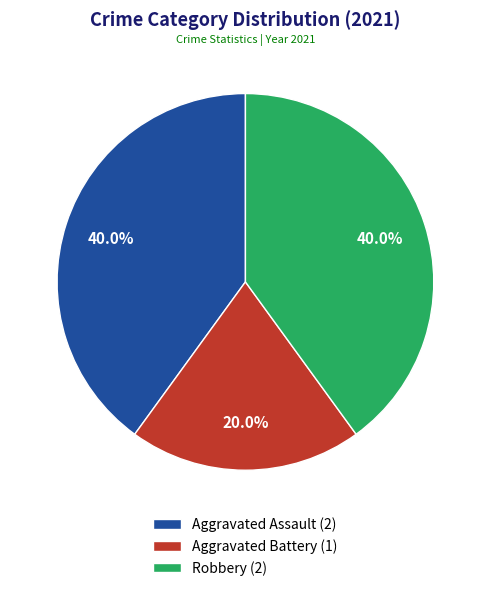

Approximately how many times larger is the value at Robbery compared to Aggravated Battery?

2.0